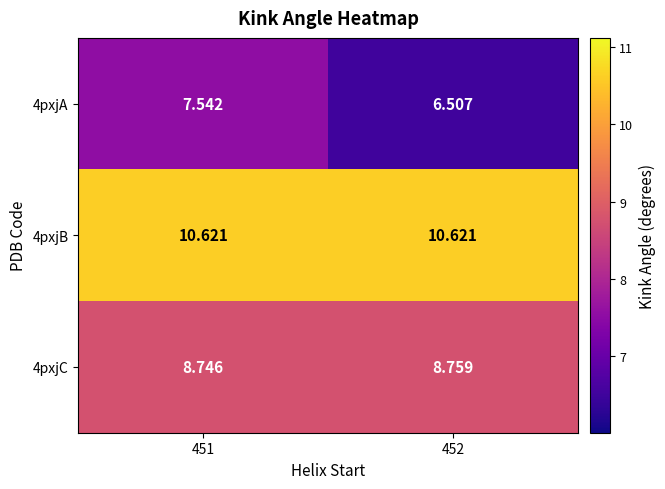

What is the greatest value displayed?

10.6